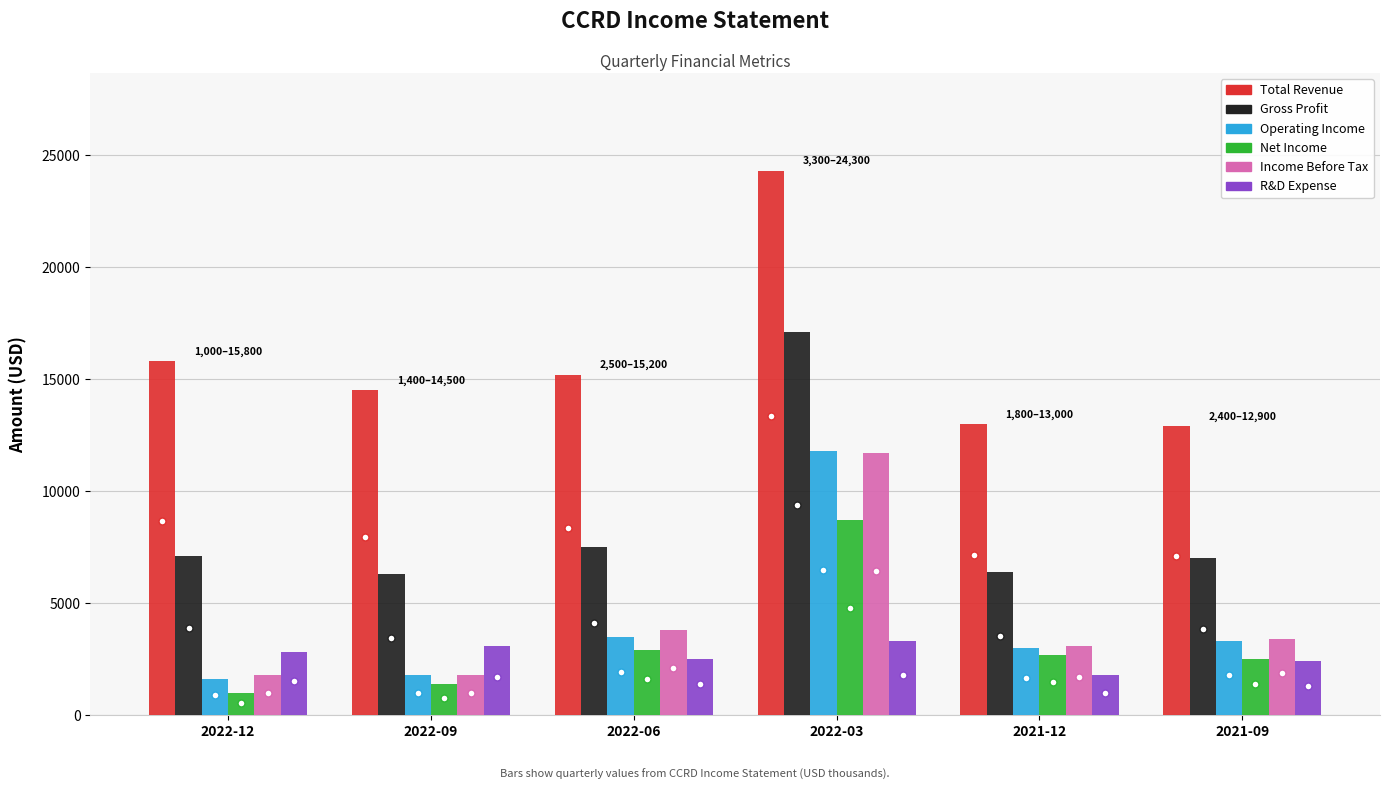

What is the smallest value displayed?

1000